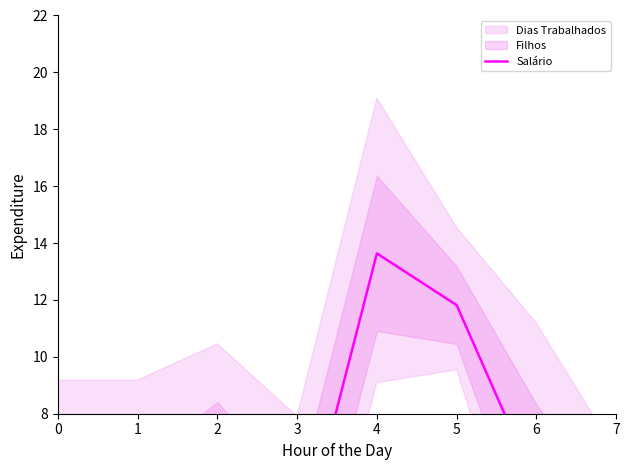

How many categories are shown in the chart?

8